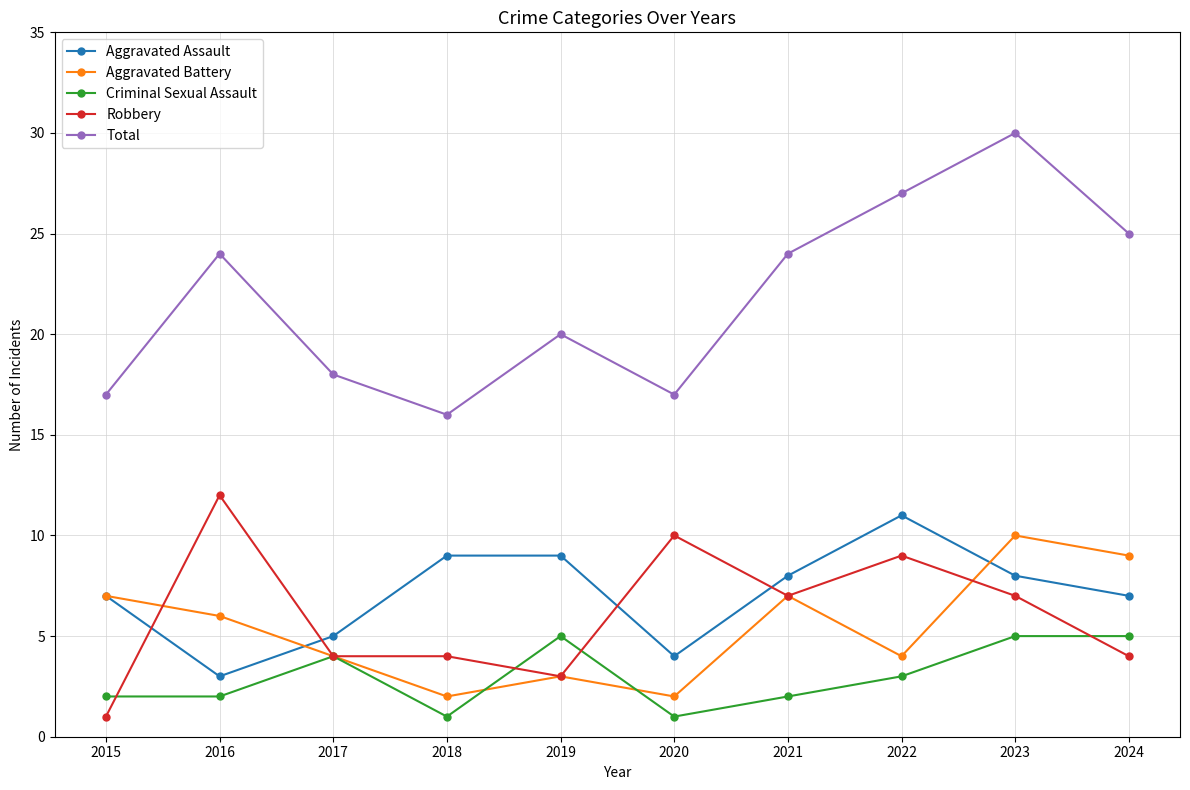

How many data points in Criminal Sexual Assault are less than 3?

5